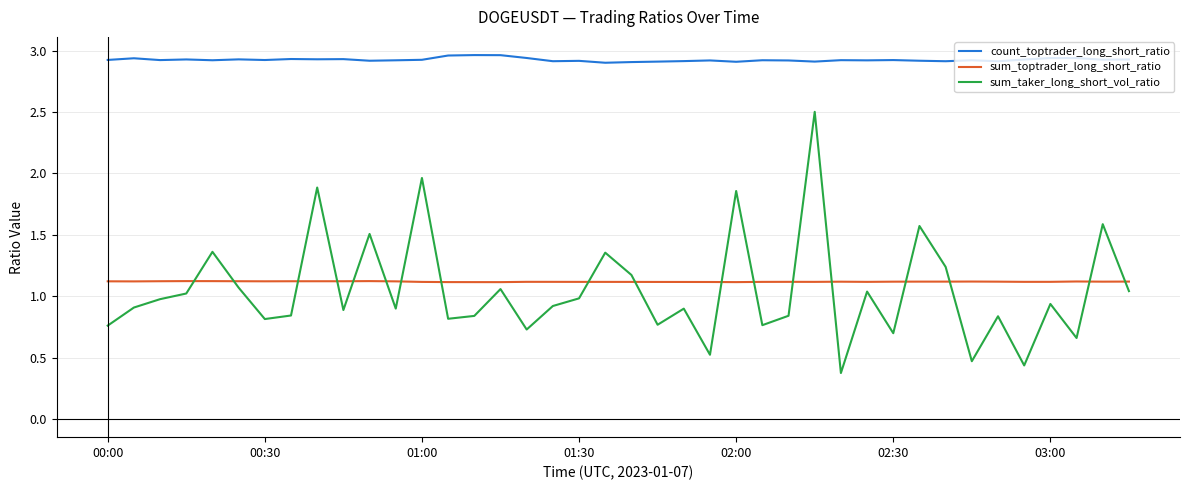

Which series has the largest total across all categories?

count_toptrader_long_short_ratio